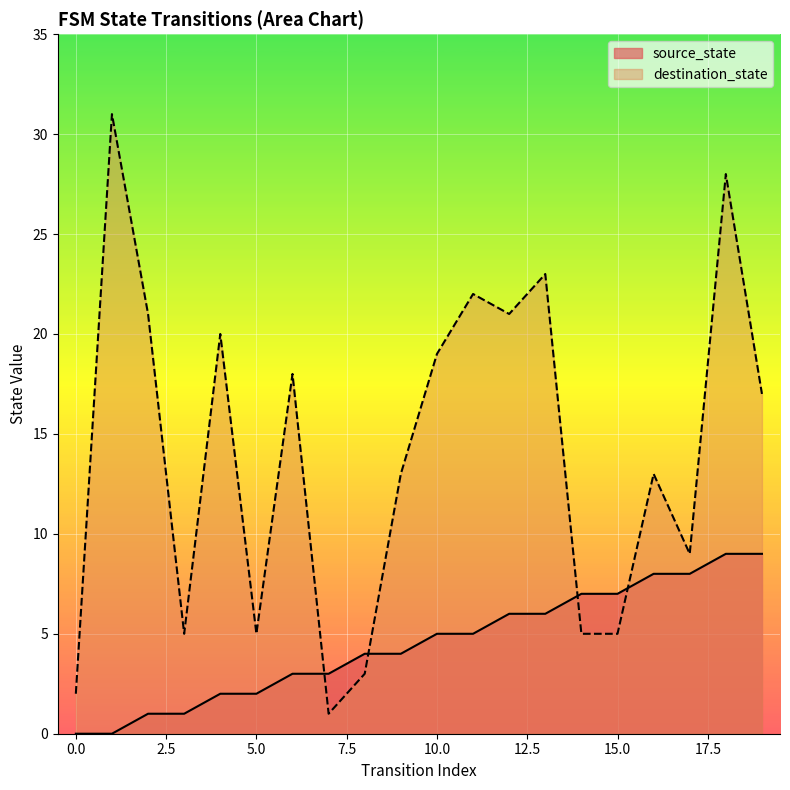

How many times do source_state and destination_state cross each other?

4